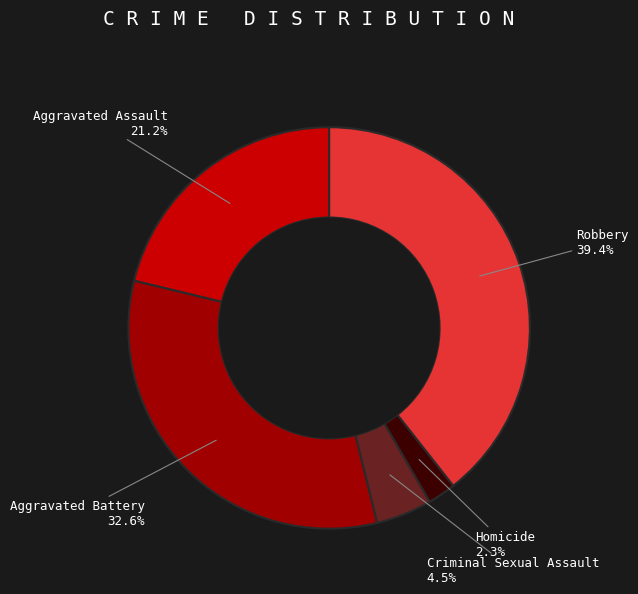

Does Homicide account for over 50% of the chart?

No